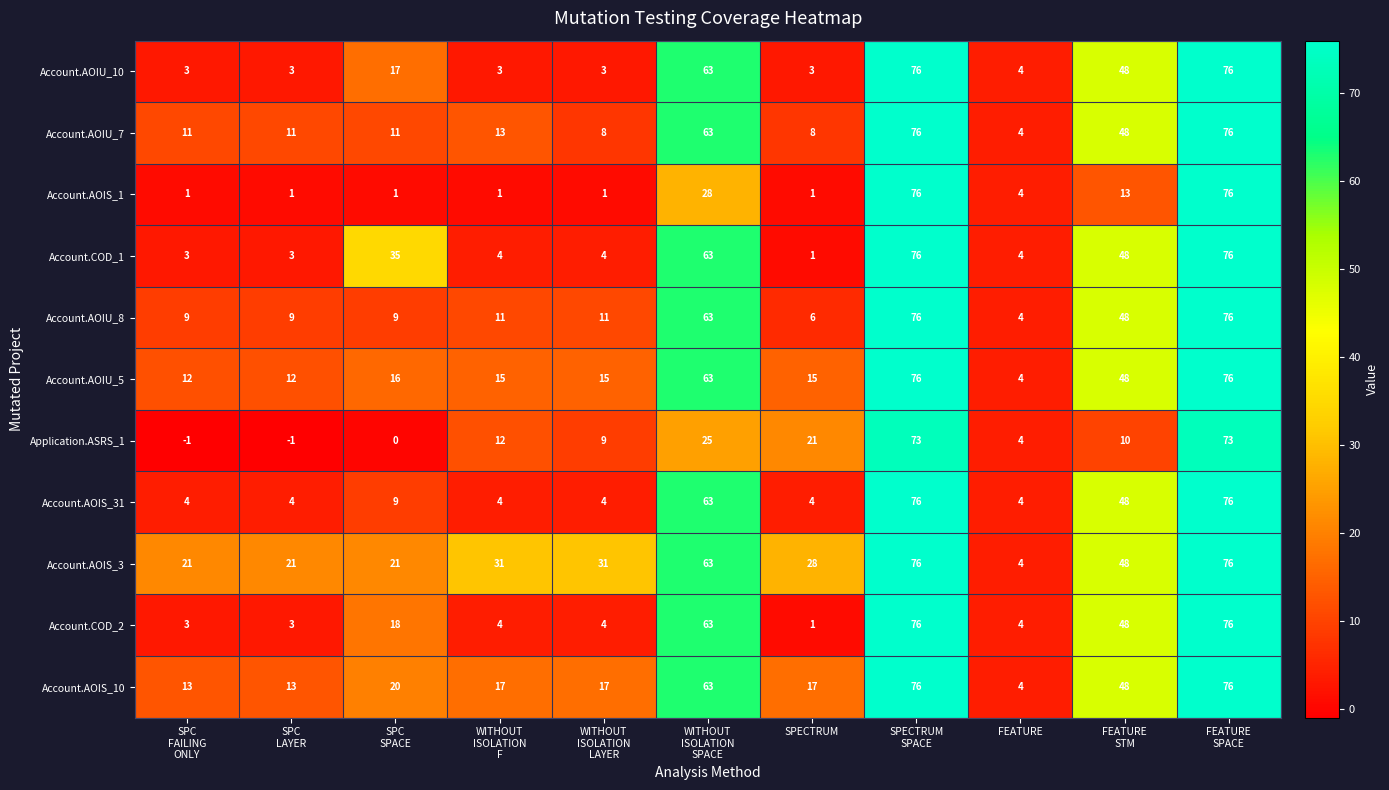

What is the sum of all Account.COD_2 values?

300